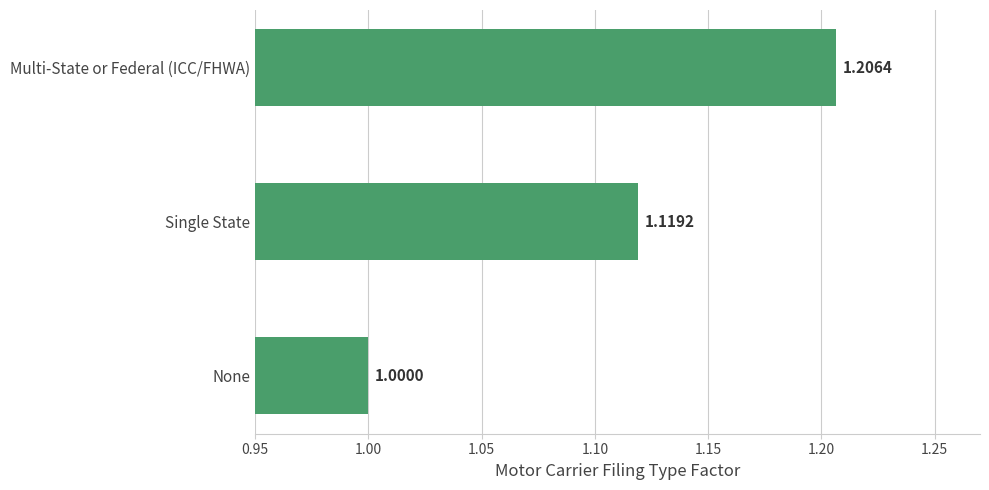

What is the sum of the values at Single State and Multi-State or Federal (ICC/FHWA)?

2.3